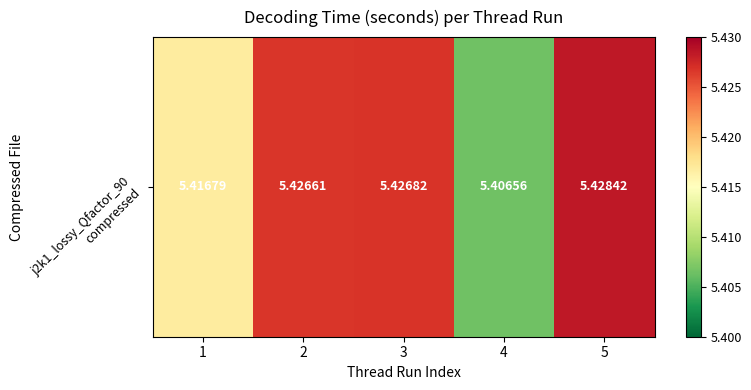

Approximately how many times larger is the value at 5 compared to 2?

1.0